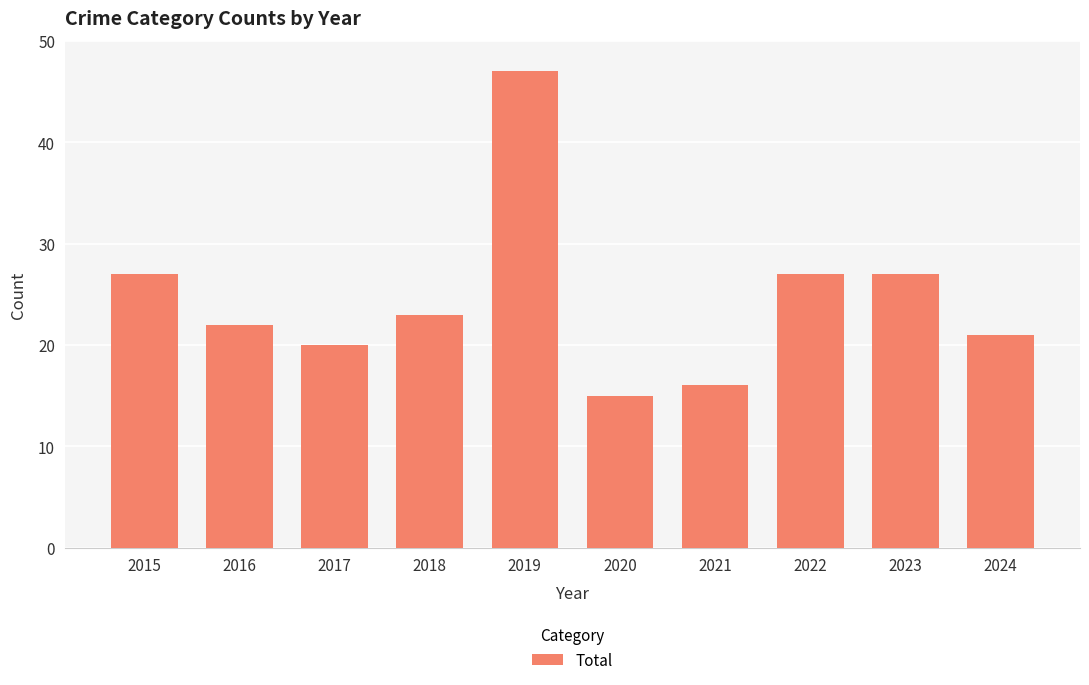

True or false: the data shows 18 at 2023.

False